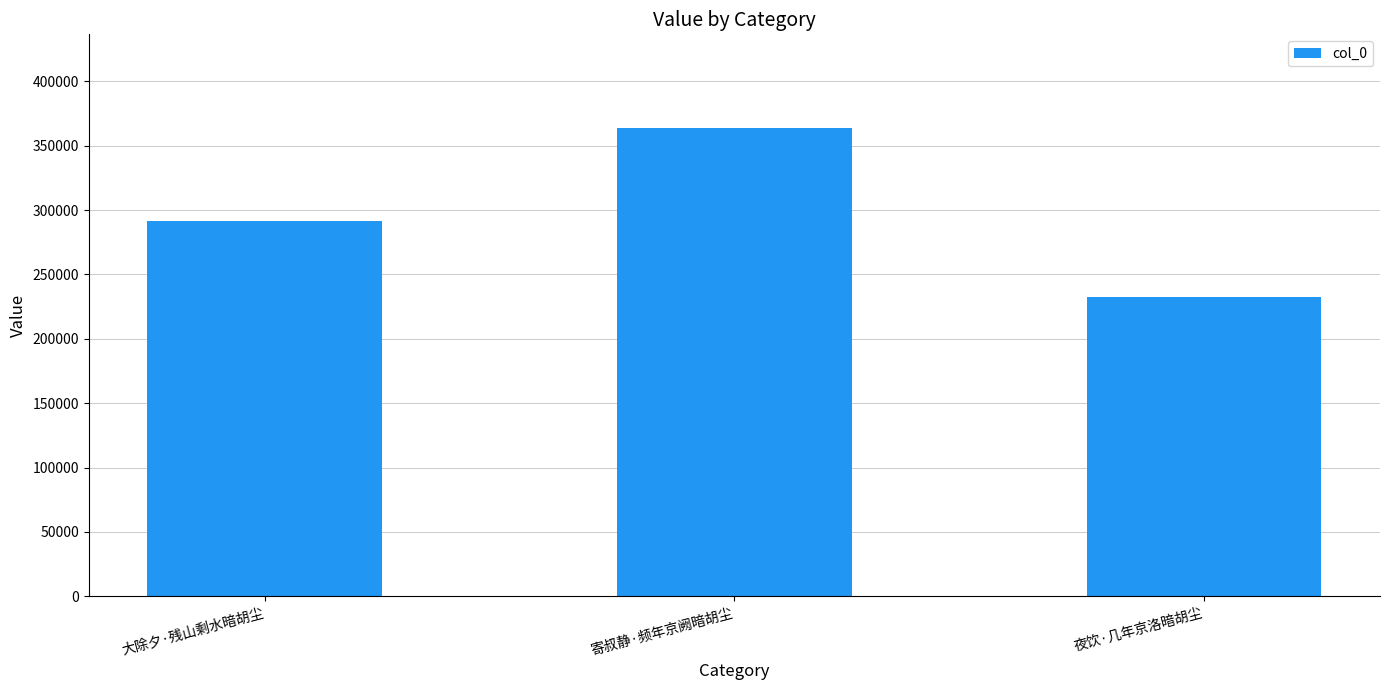

Does the chart contain any negative values?

No